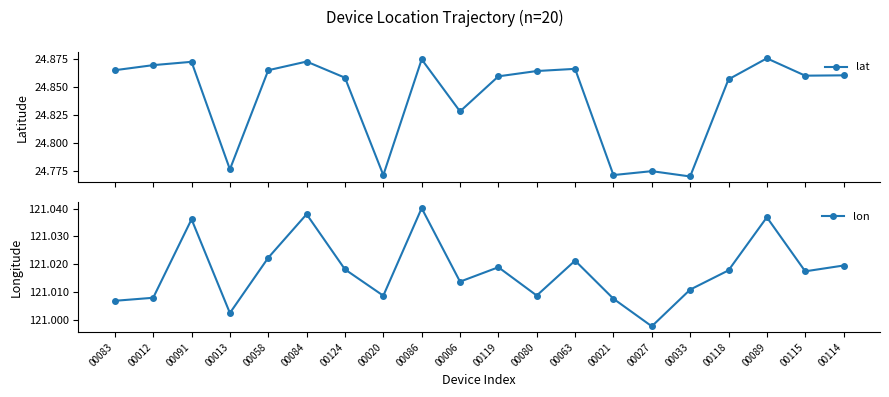

True or false: lat has a value of 24.9 at 00115.

True